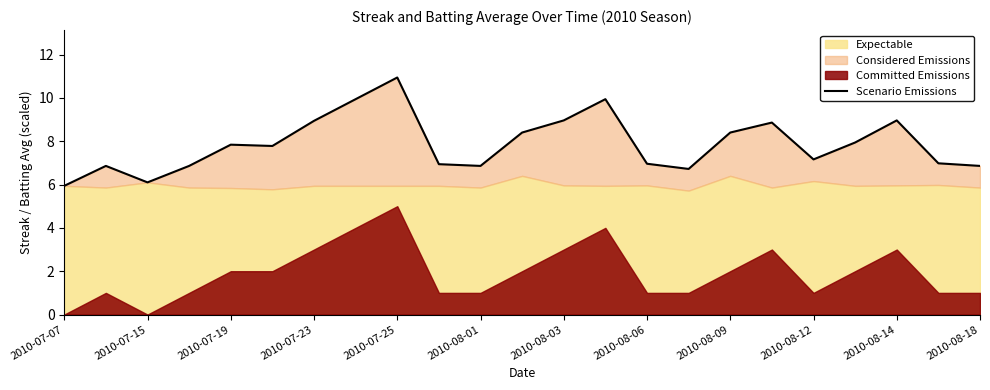

Is it true that the value at 2010-08-14 is 12.4?

False